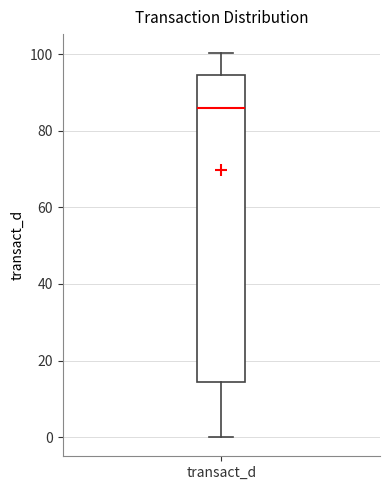

Read this box plot against the y-axis: the position of the median line, the range covered by the box, and the ends of both whiskers. The values are not printed on the chart, so give them approximately, as read against the axis.

median 86, box 14 to 94, whiskers 0 to 100